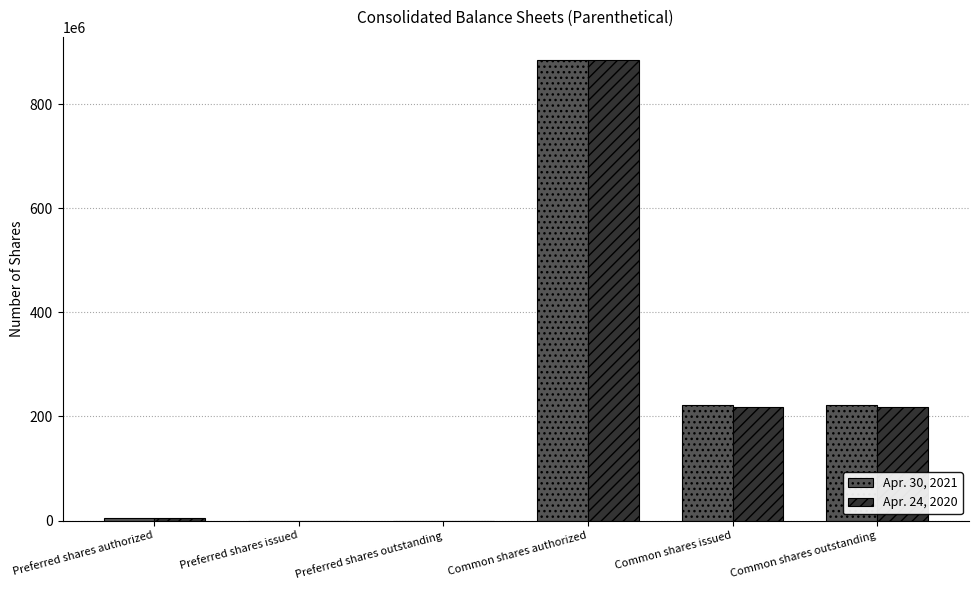

Which category has the highest value in the Apr. 30, 2021 series?

Common shares authorized